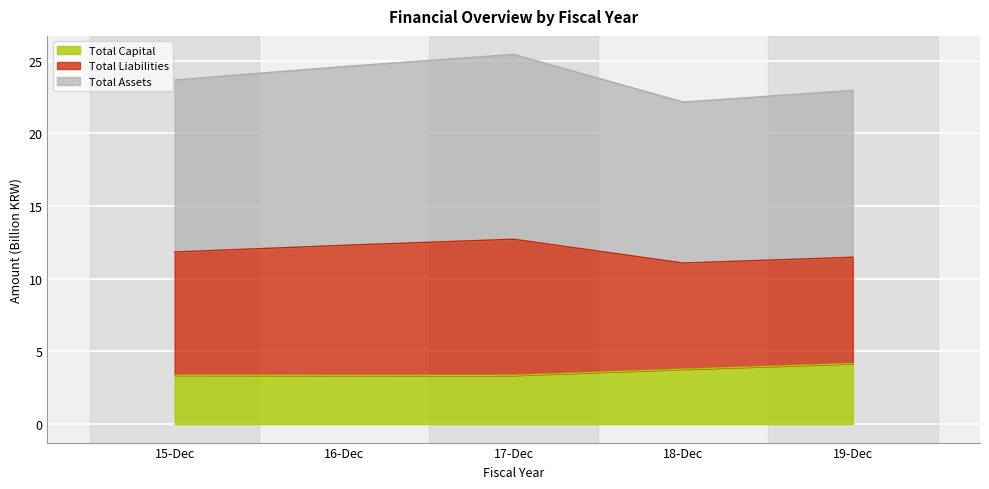

At which category is the sum across all series the highest?

17-Dec